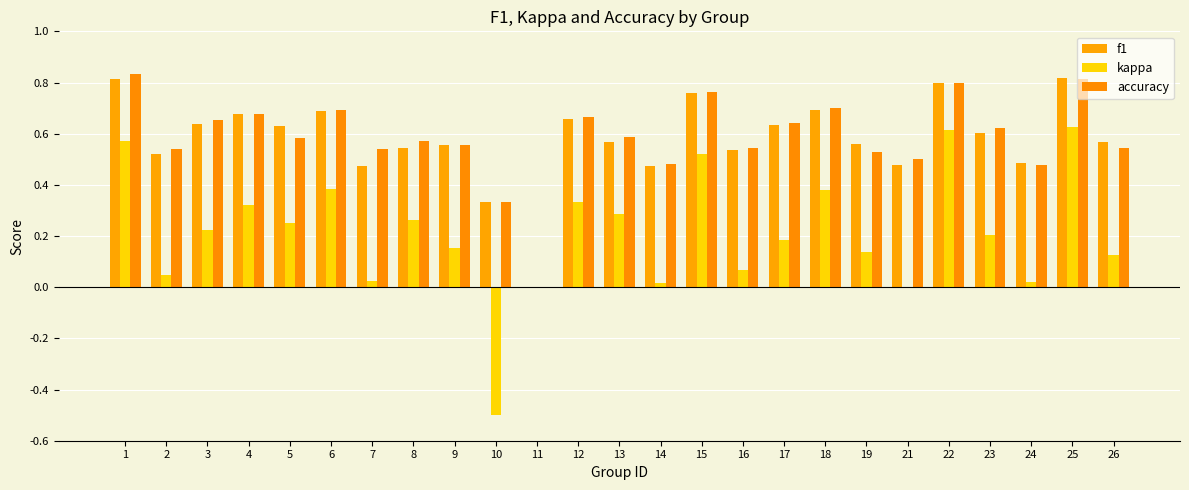

What is the total value across all series at 8?

1.4